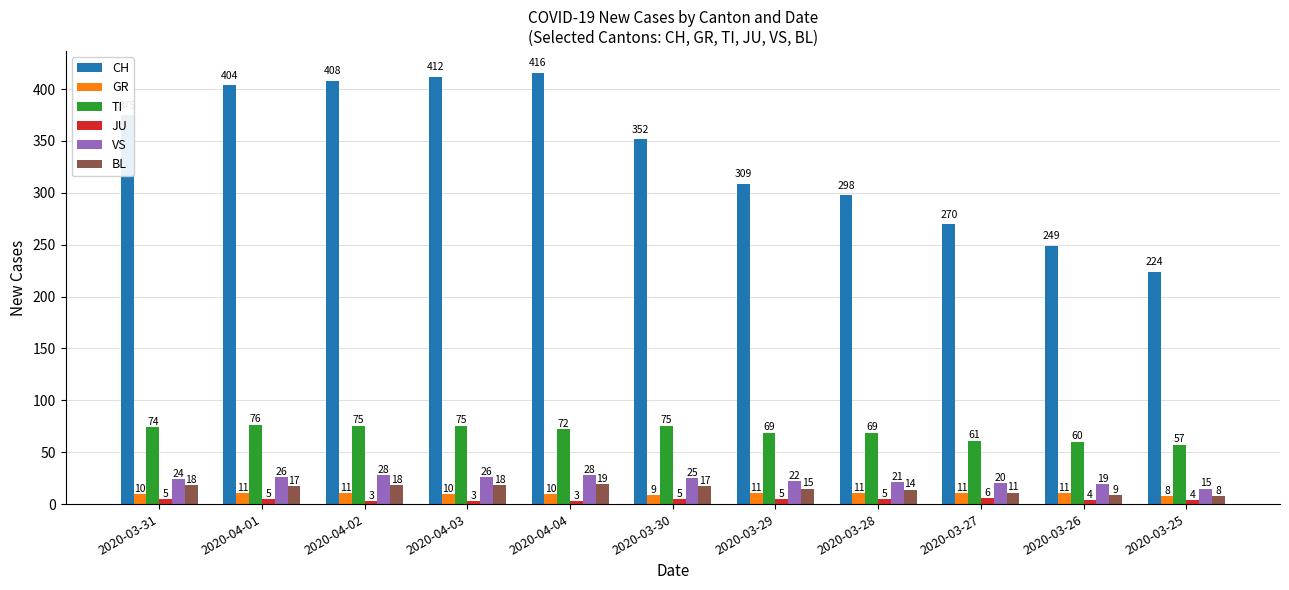

At 2020-04-04, list the series in order from smallest to largest.

JU, GR, BL, VS, TI, CH